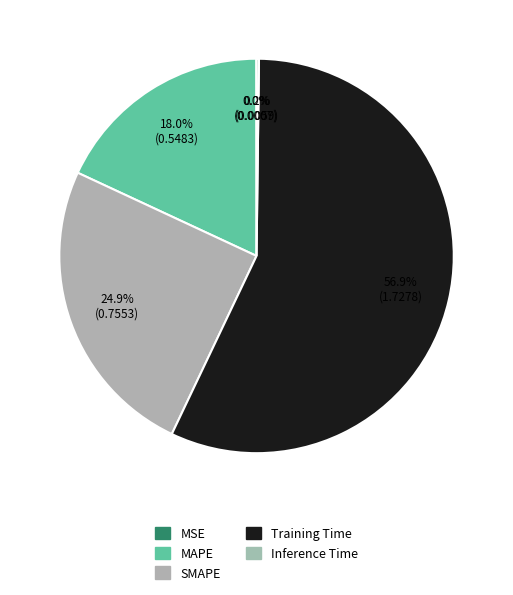

What is the change in value from Training Time to Inference Time?

-1.7